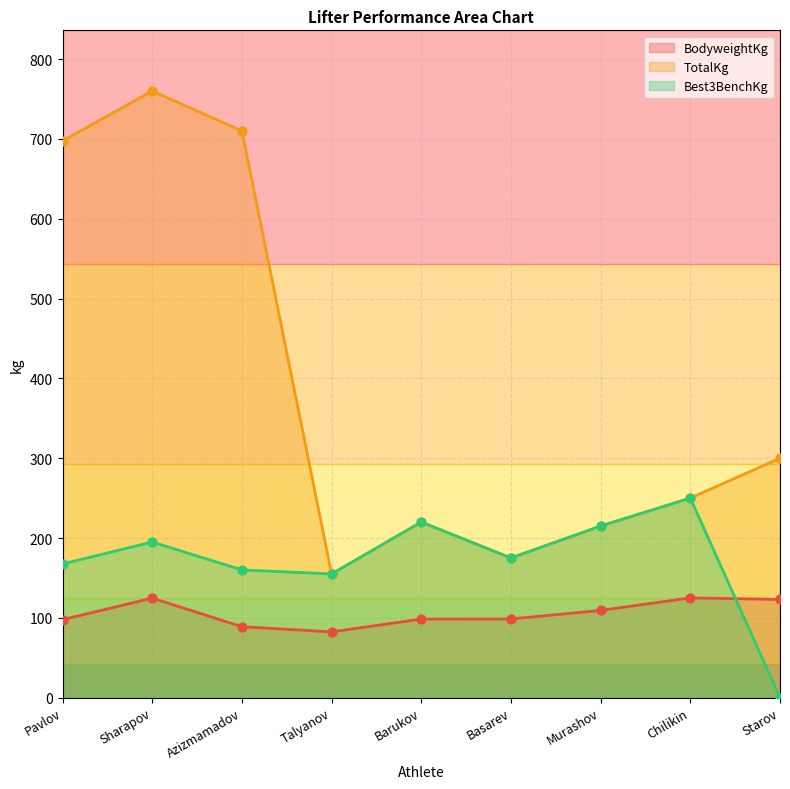

What are all the series names shown in the legend?

BodyweightKg, TotalKg, Best3BenchKg